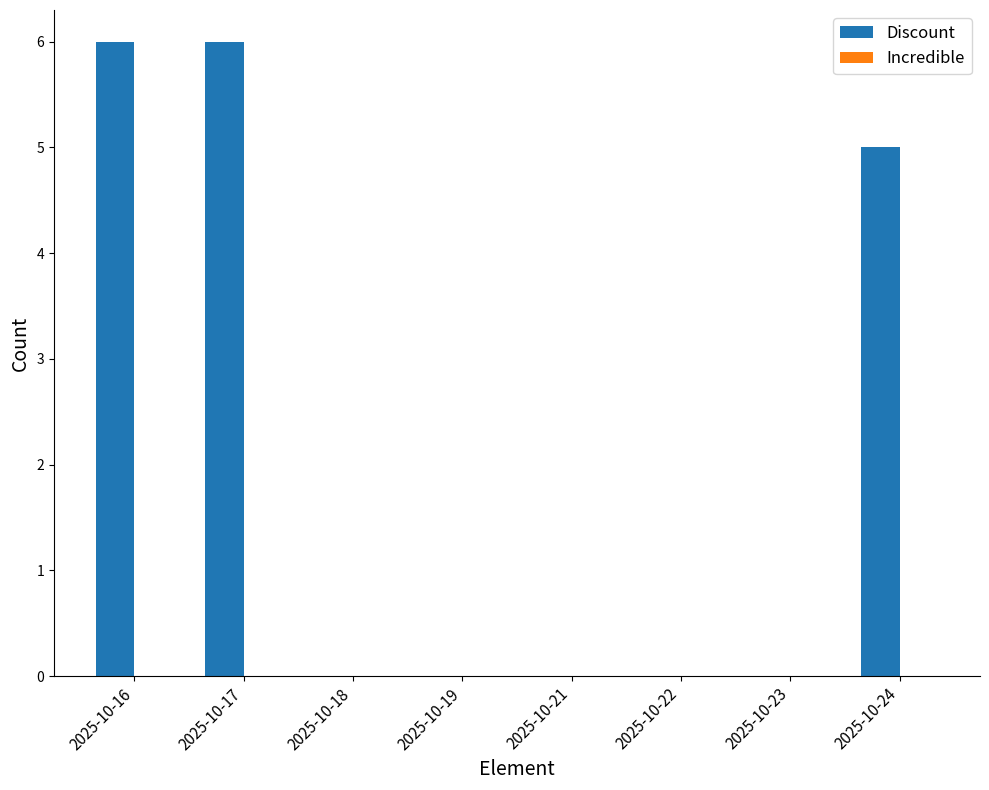

What is the sum of all values?

17